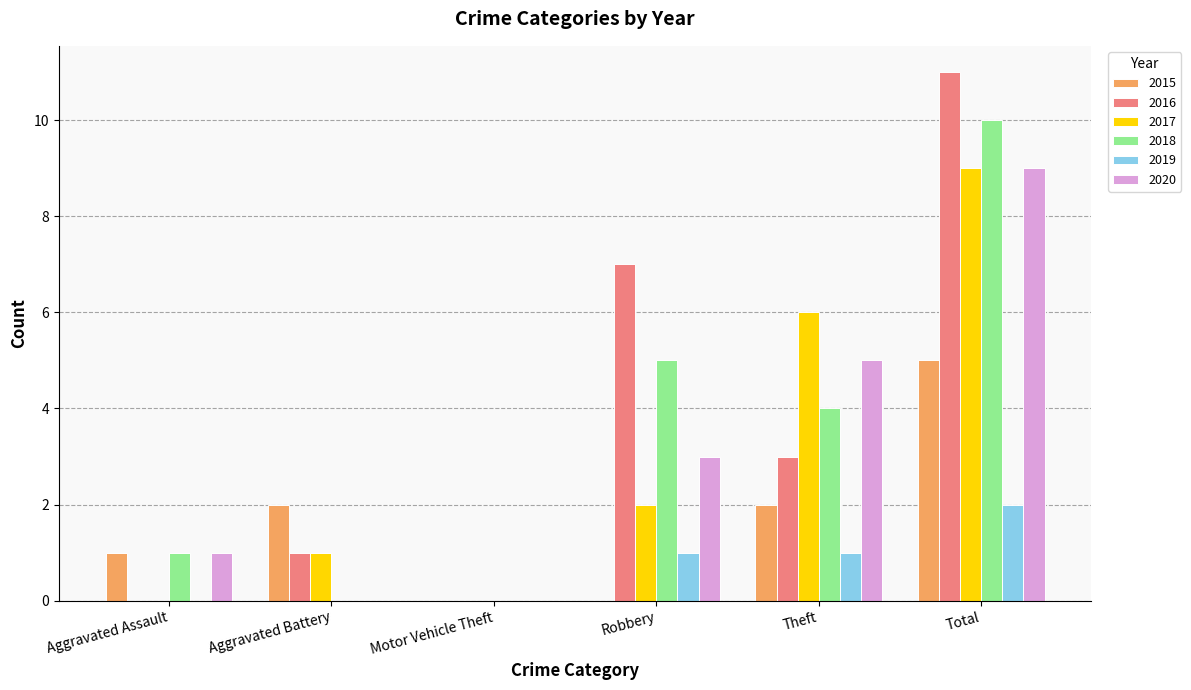

What is the average value of the 2019 series?

1